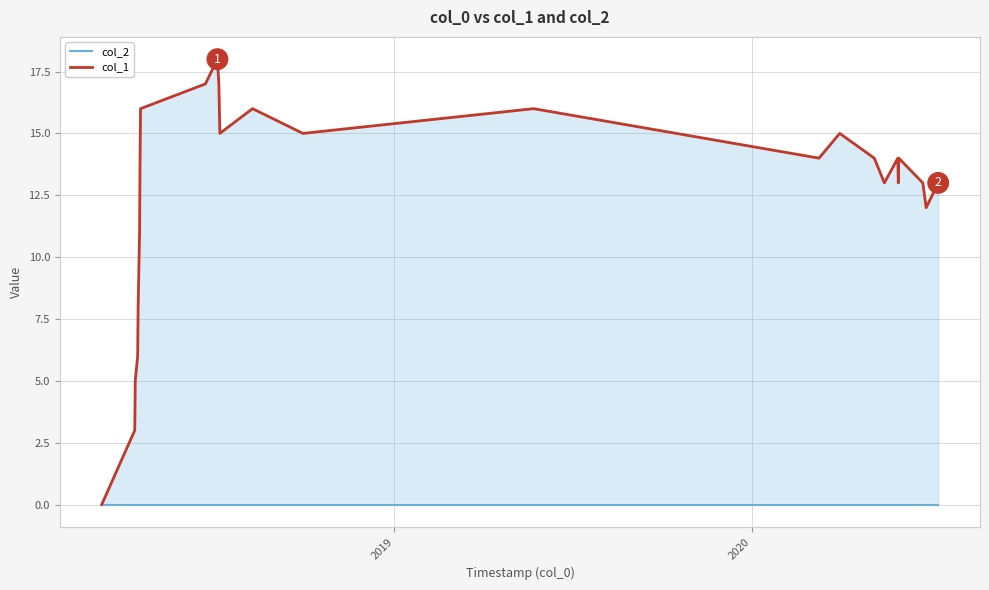

Rank the series by their maximum value, from lowest to highest.

col_2, col_1